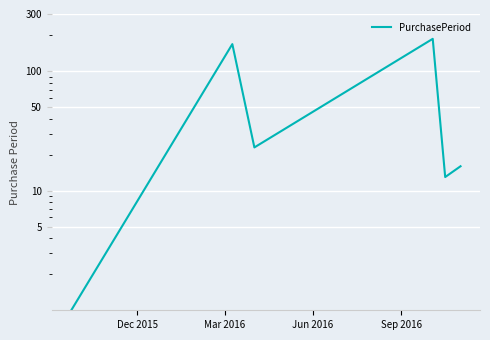

What is the label of the 3rd point from the right?

Sep 2016